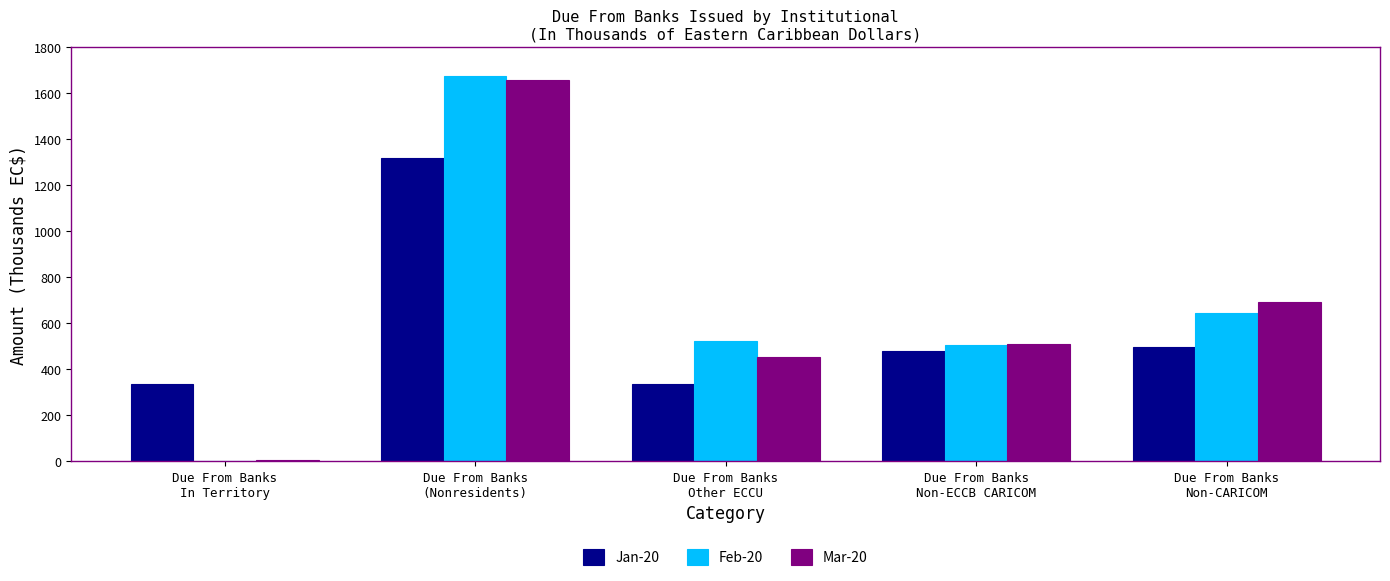

What are all the series names shown in the legend?

Jan-20, Feb-20, Mar-20